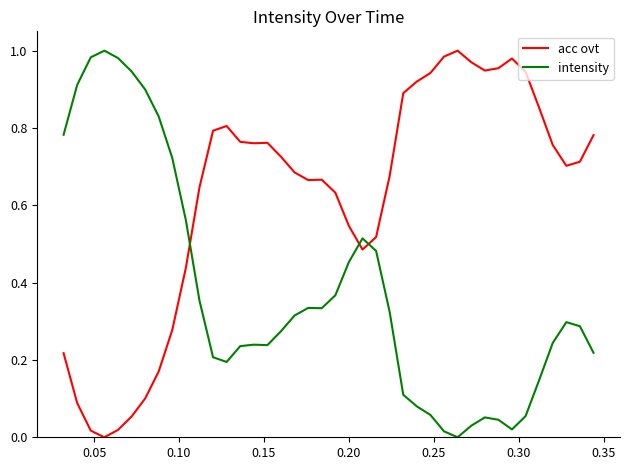

List the series in order of their overall mean, highest first.

acc ovt, intensity